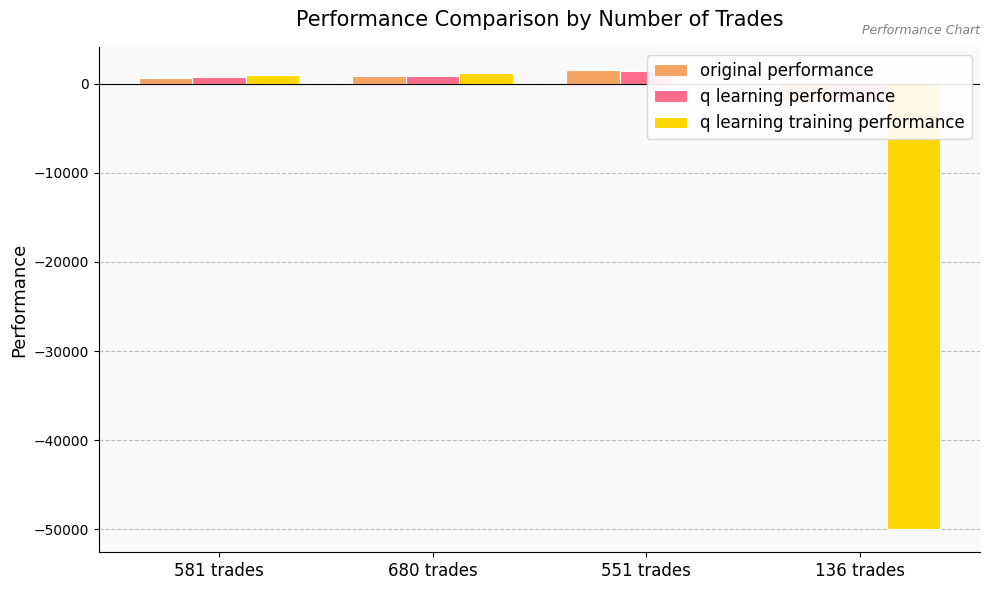

Which label corresponds to the largest value in the chart?

551 trades